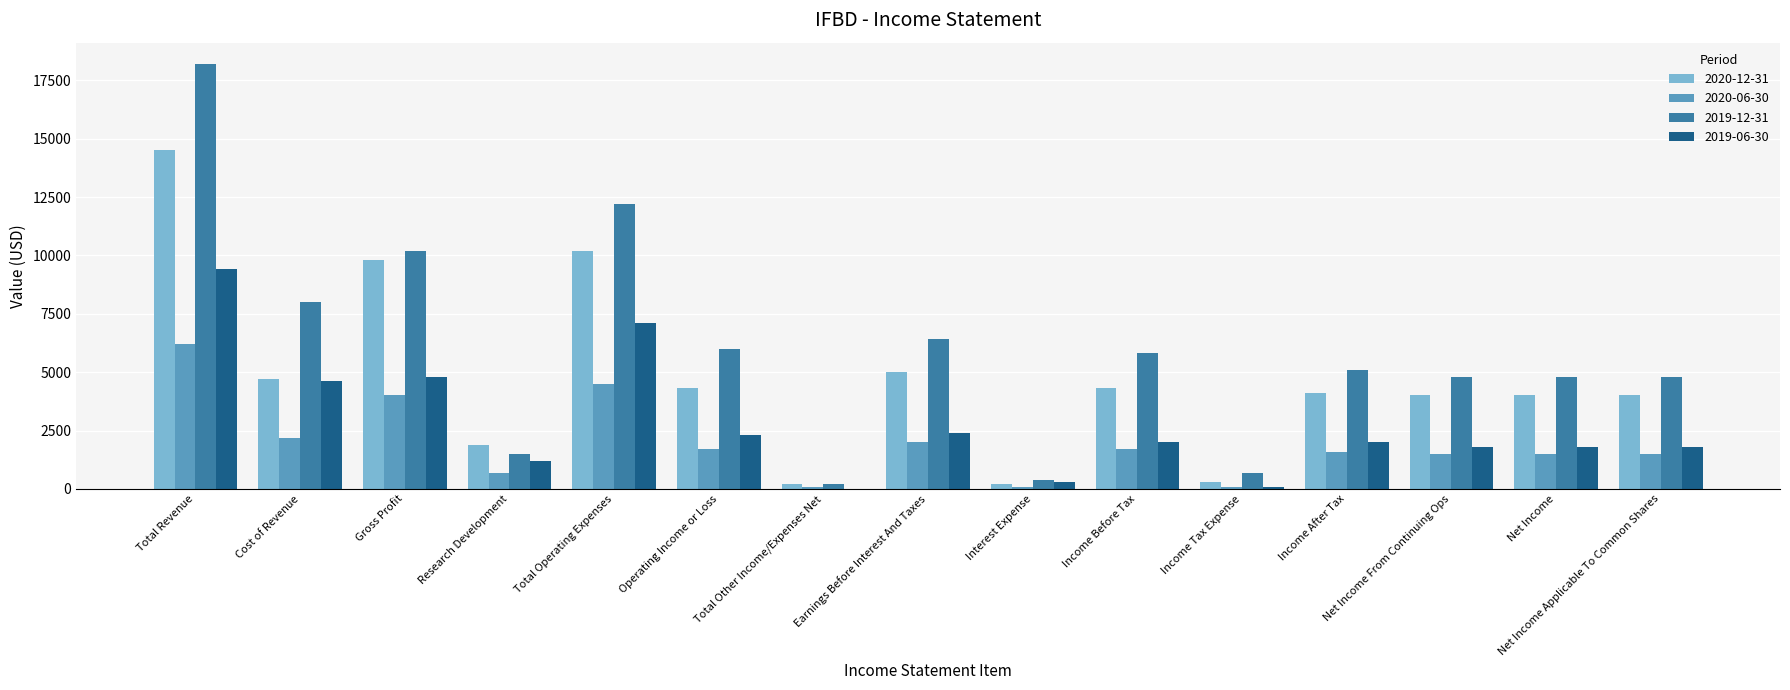

Is the value of 2020-06-30 at Income Before Tax greater than the value of 2020-12-31 at Operating Income or Loss?

No